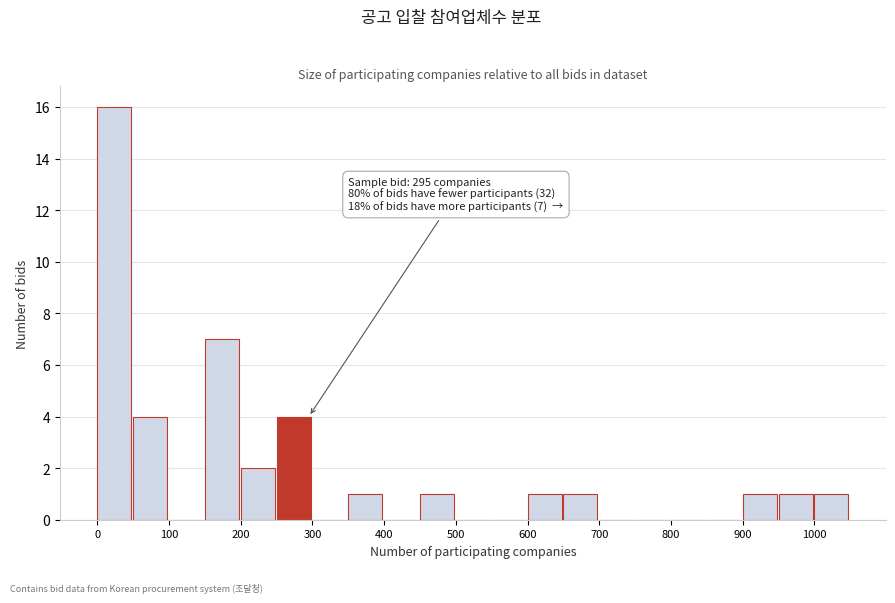

Over which range of the x-axis is the bar tallest?

0 to 50